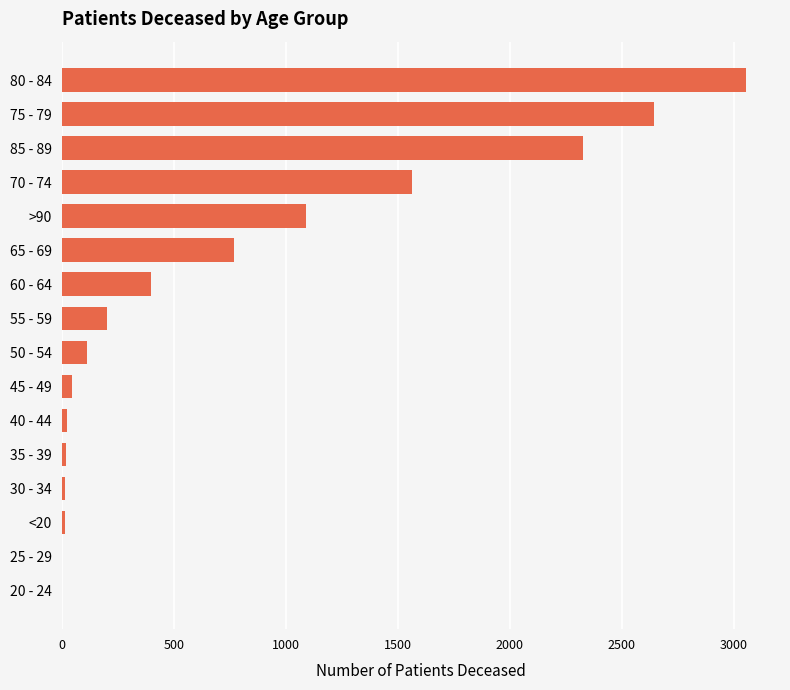

How many series are shown in this chart?

1